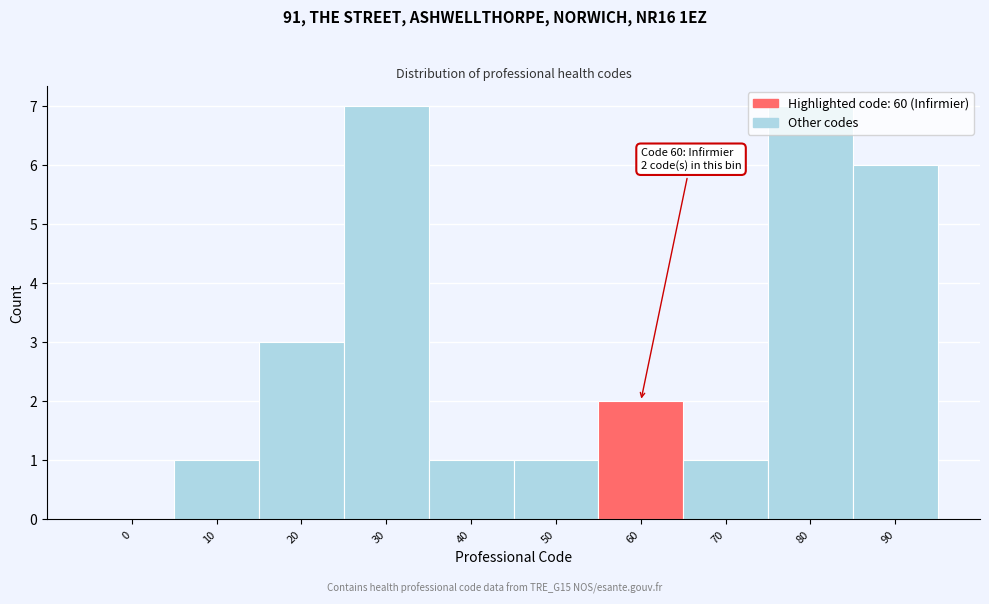

Which has a higher value, 30 or 40?

30